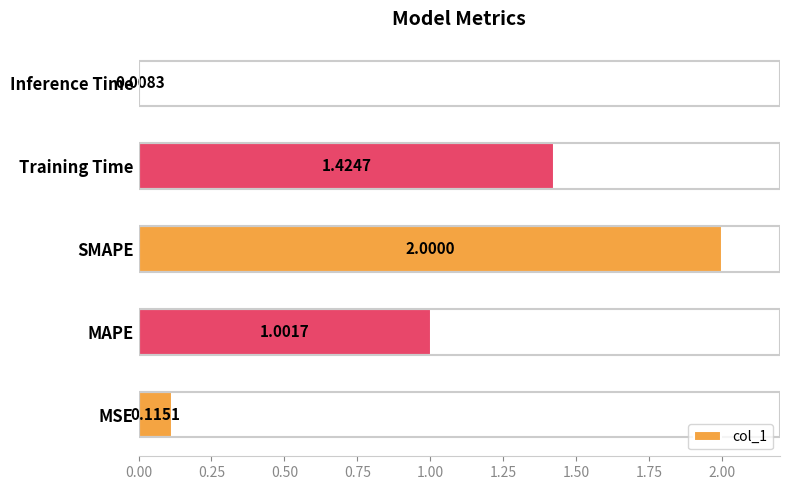

What is the change in value from MAPE to Inference Time?

-1.0